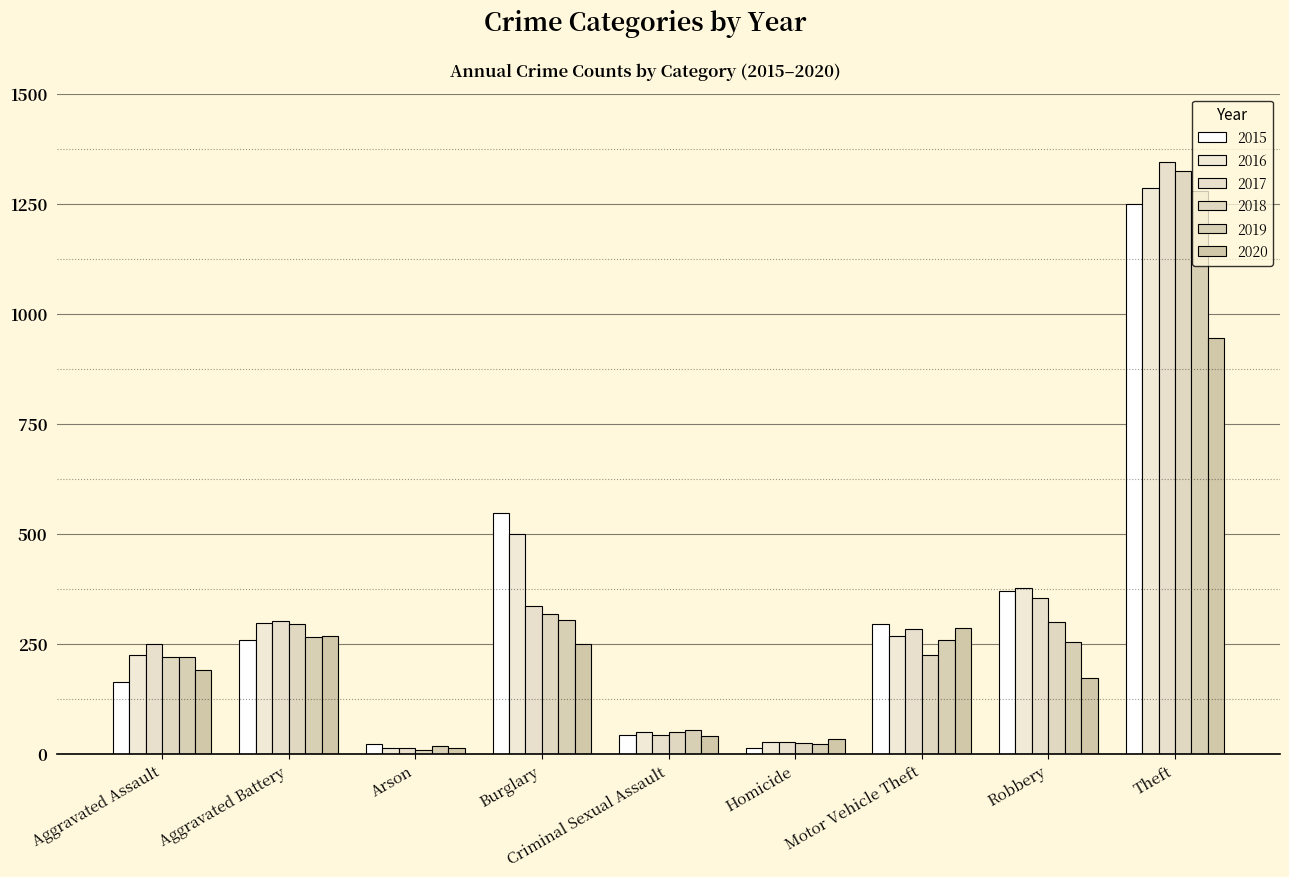

How many series are shown in this chart?

6